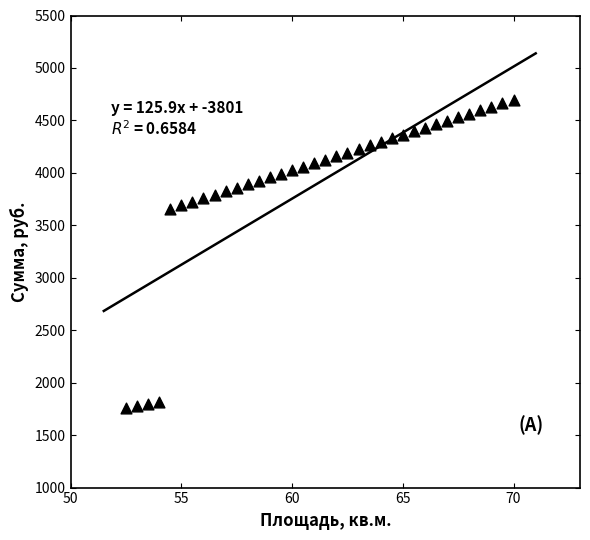

What is the range of X values (max minus min)?

17.5